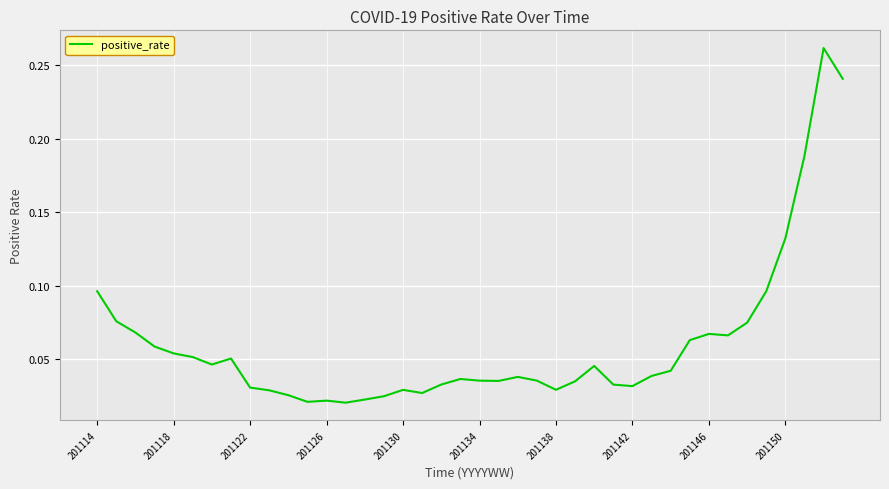

How many points are higher than both their immediate neighbors (excluding endpoints)?

8